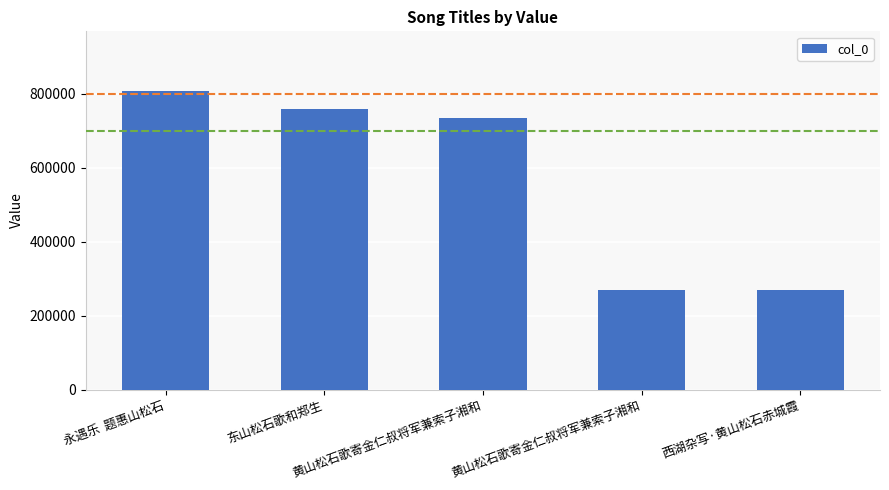

What is the sum of all values?

2841013